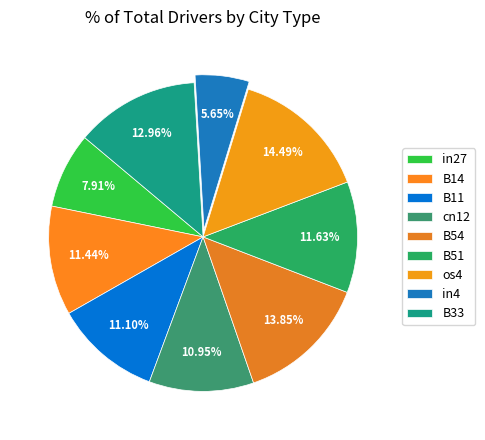

To the nearest percent, what portion does cn12 represent?

11%